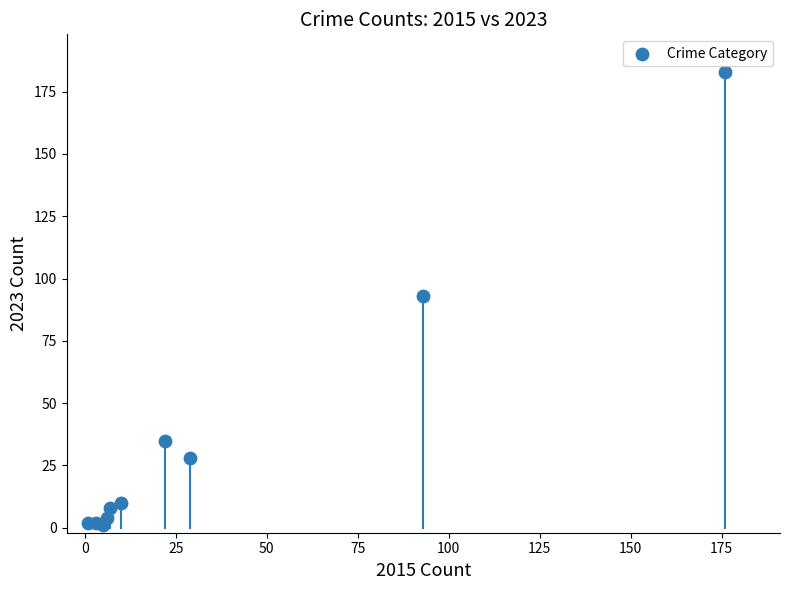

What is the range of Y values (max minus min)?

182